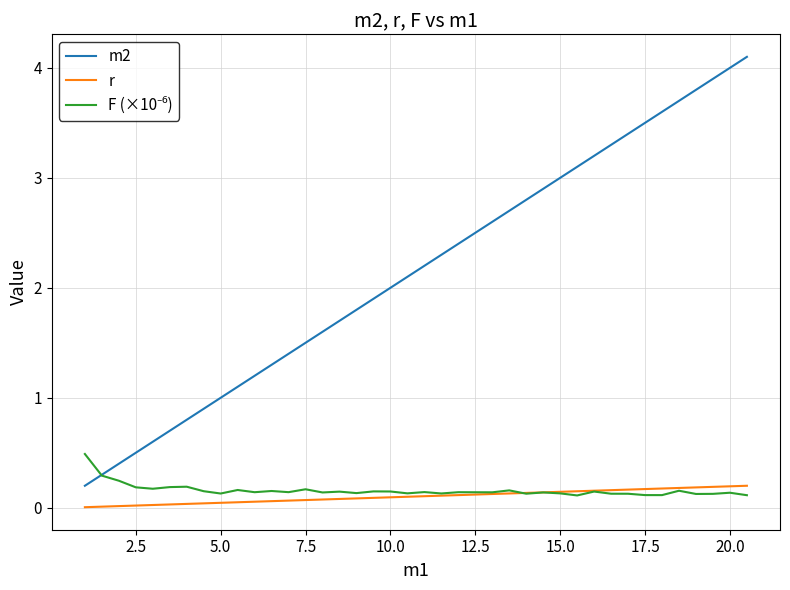

True or false: m2 and r intersect in this chart.

False